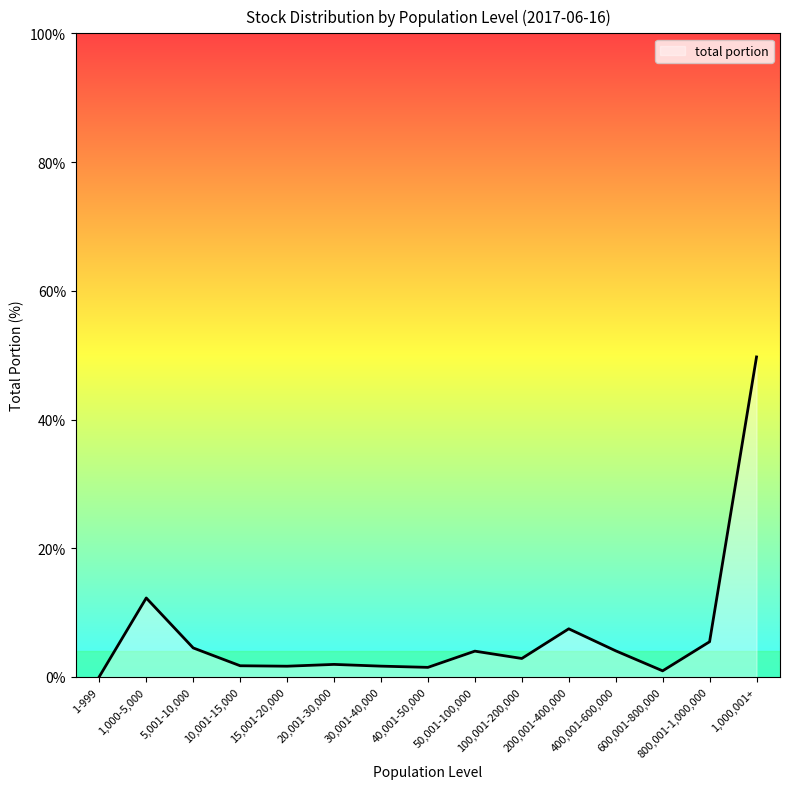

What is the difference between the maximum and minimum values?

49.7